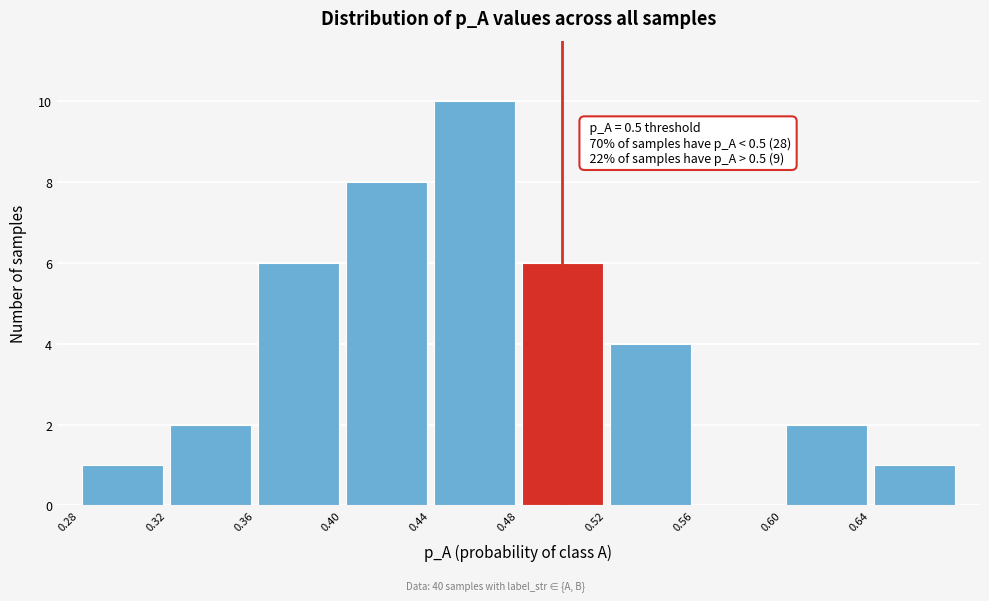

Over which range of the x-axis is the bar tallest?

0.44 to 0.48